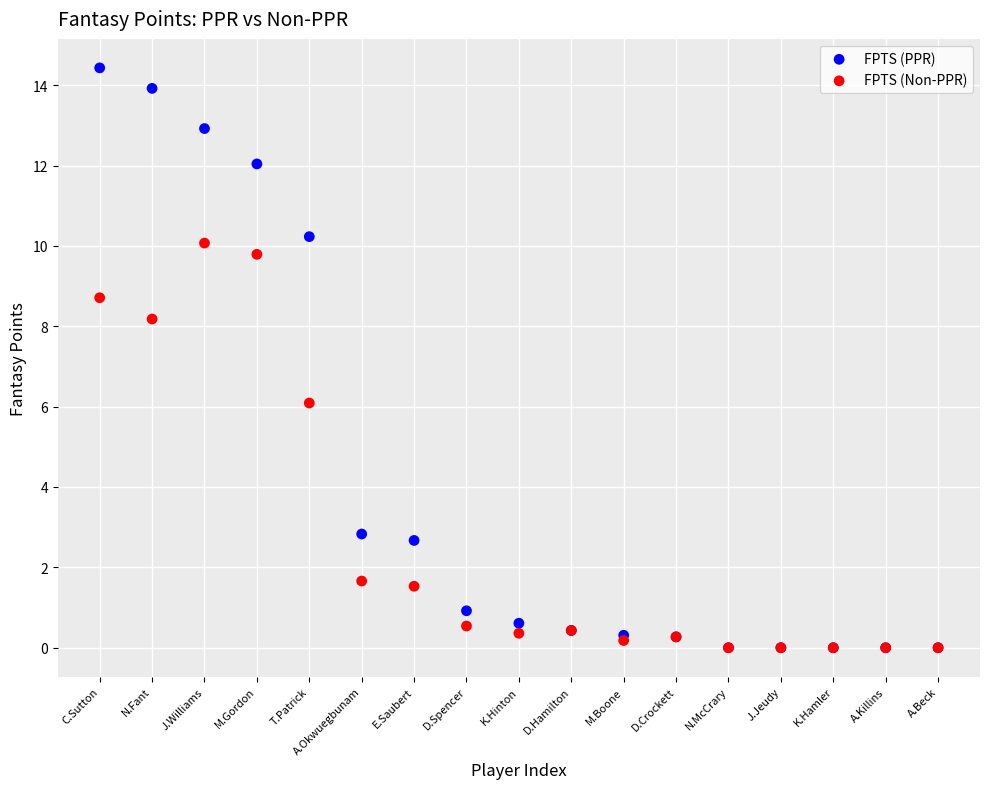

In the FPTS (PPR) series, what Y value is closest to 7?

10.2